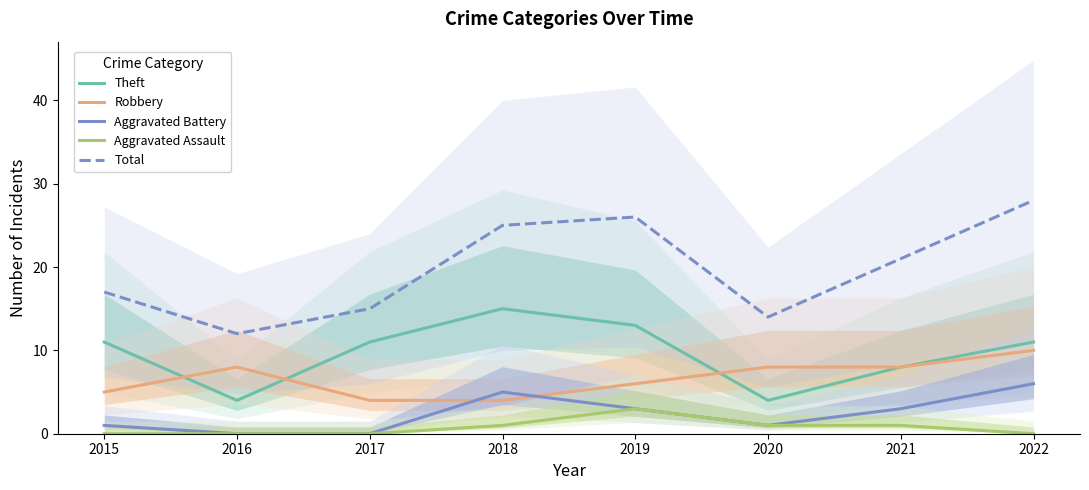

What is the sum of all Aggravated Battery values?

19